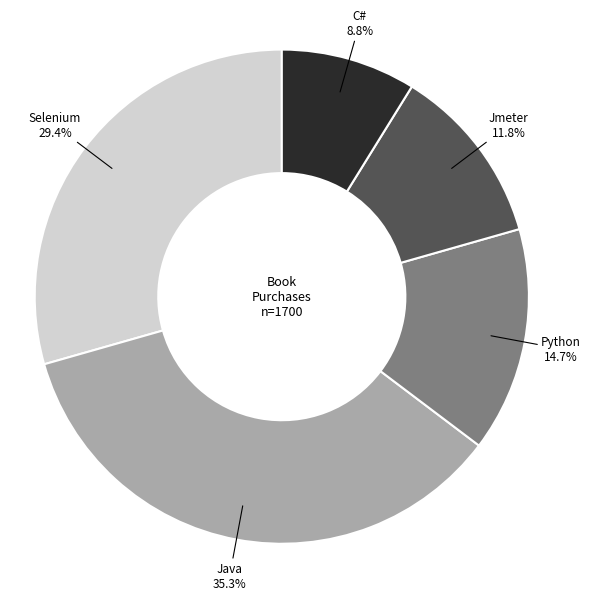

How much of the chart is everything except Python?

85.3%